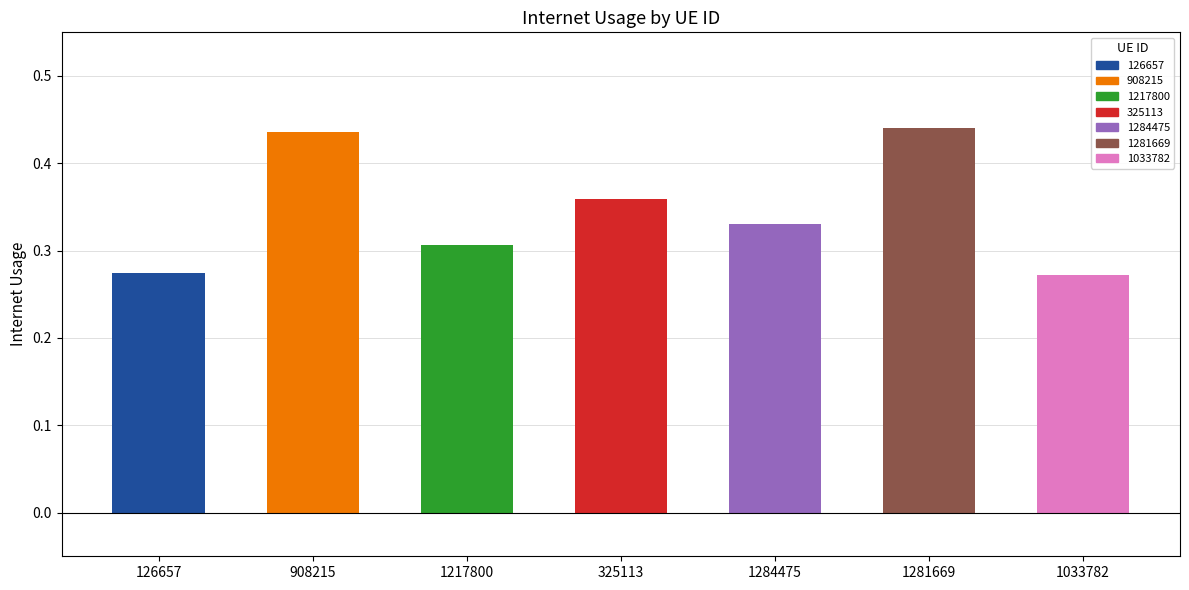

Is it true that the value at 908215 is 0.7?

False